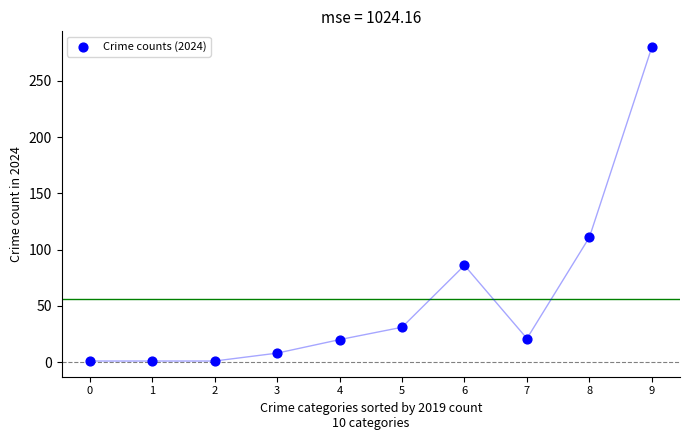

What Y value in the scatter plot is closest to 140?

111